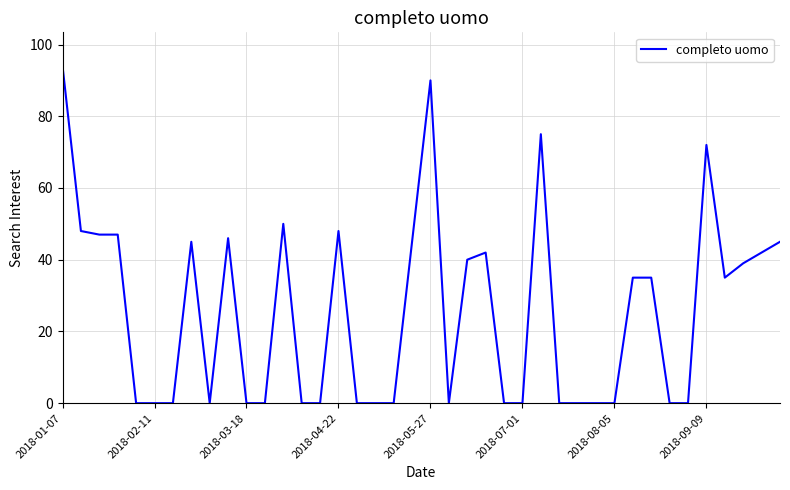

How many lines are shown in the chart?

1